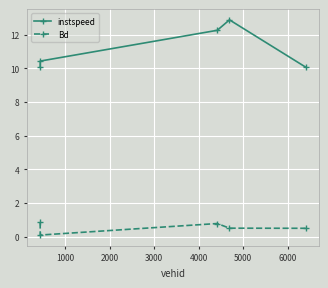

How many Bd values are between 0 and 1?

5